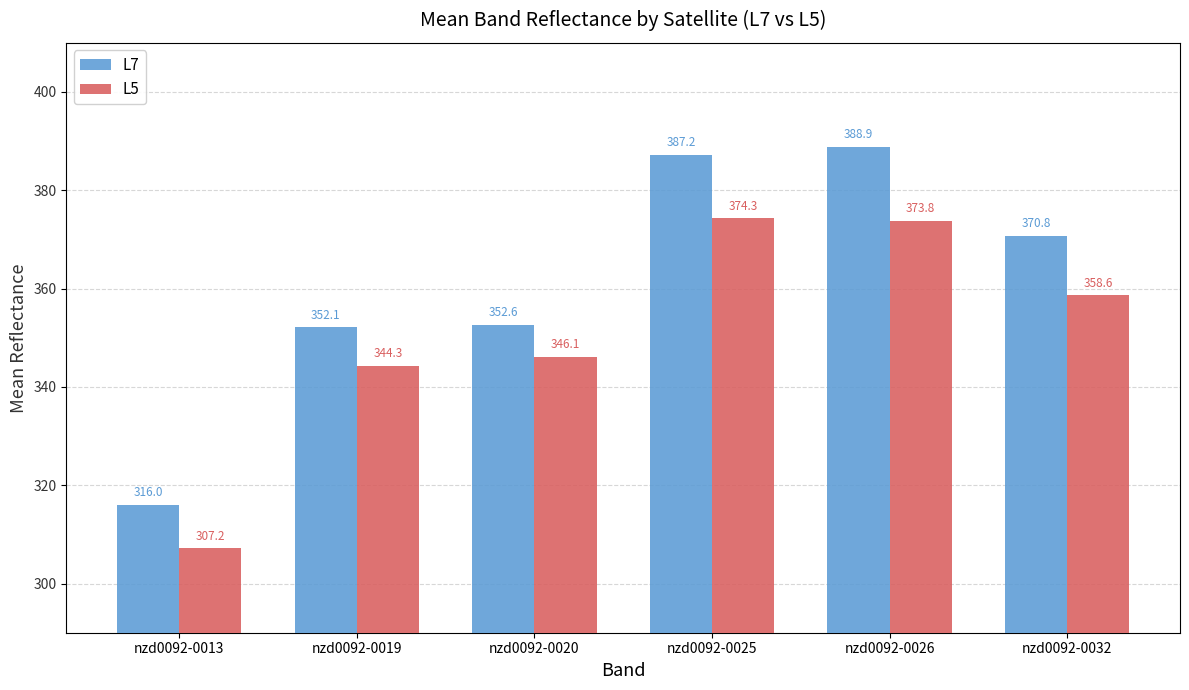

Which label corresponds to the smallest value in the chart?

nzd0092-0013